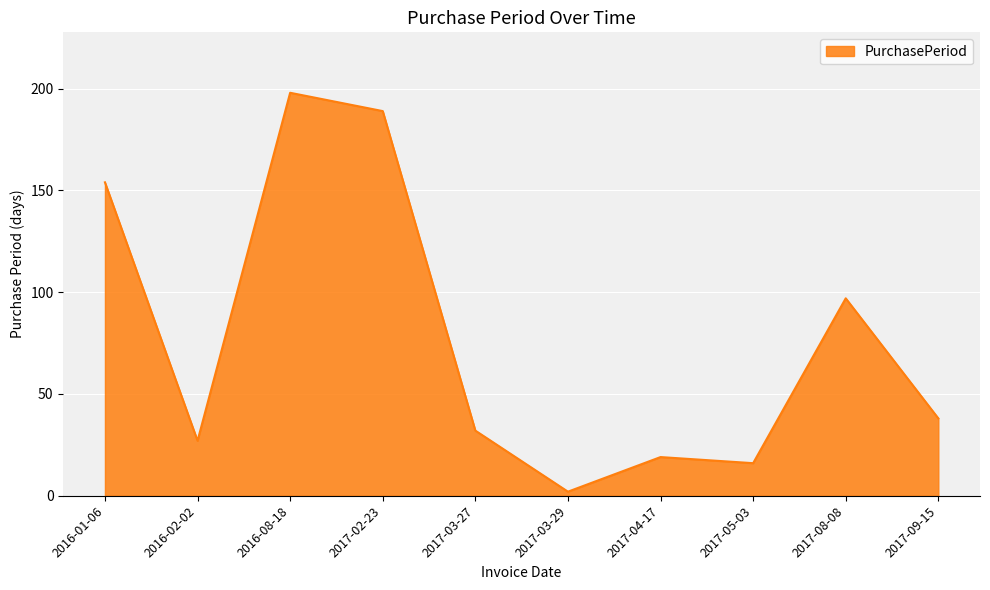

What position from the left is 2017-04-17?

7